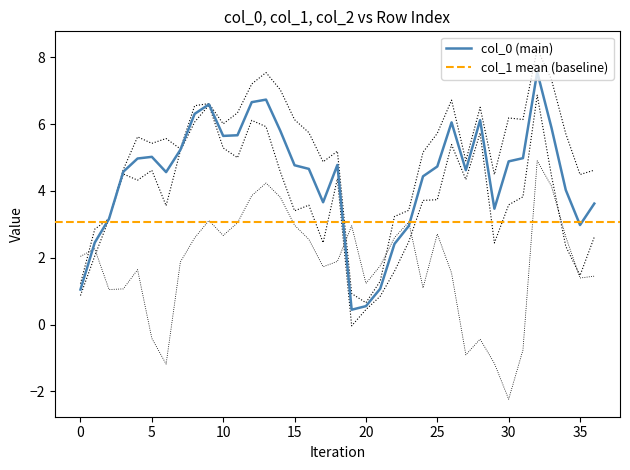

What is the lowest value of the col_0 (main) series?

0.4